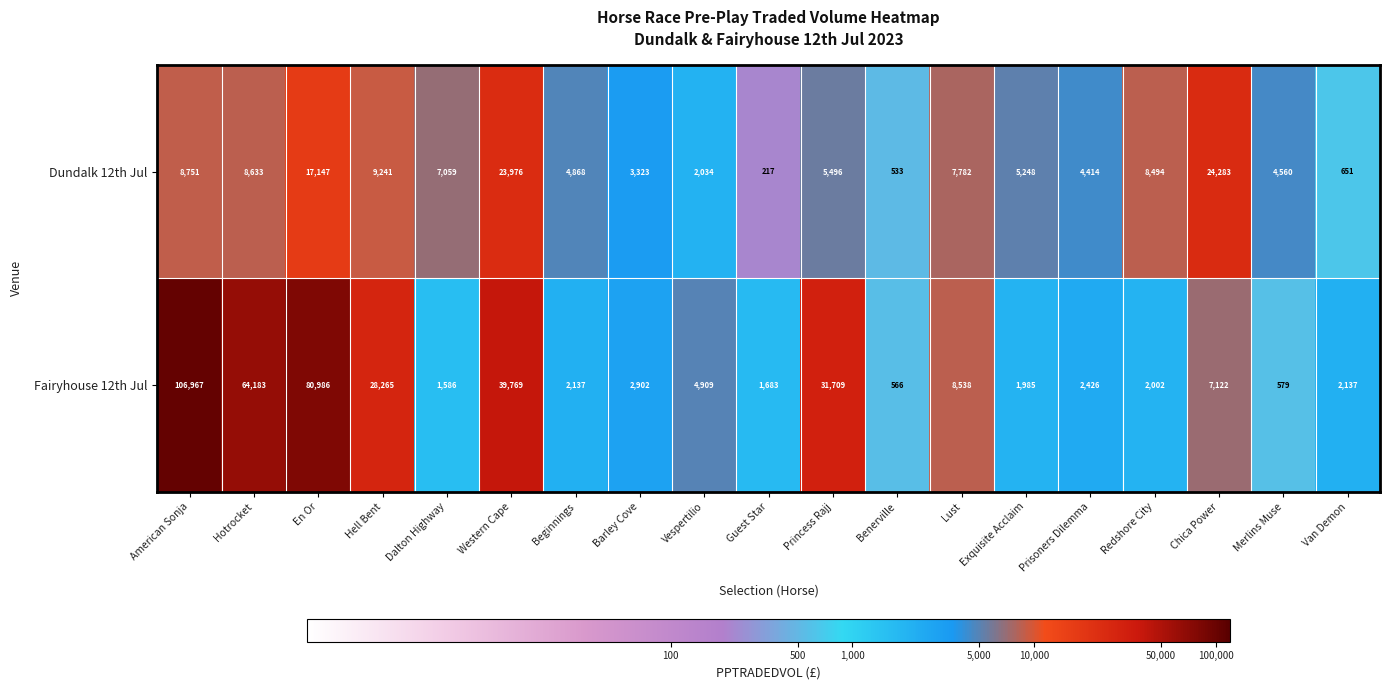

At which label does Dundalk 12th Jul first exceed 5496?

American Sonja